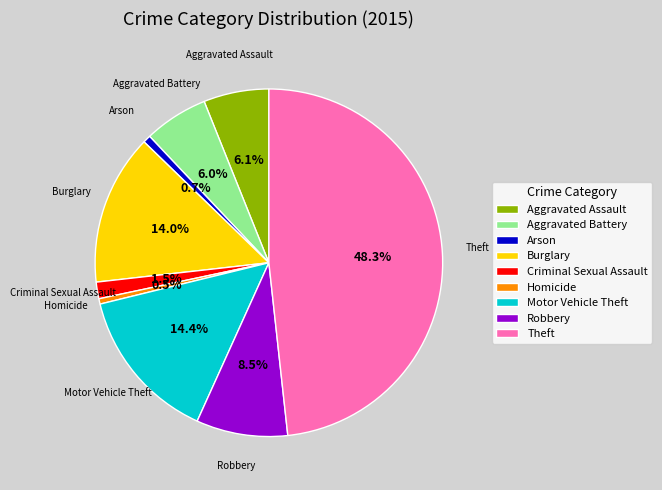

Which has a higher value, Motor Vehicle Theft or Homicide?

Motor Vehicle Theft